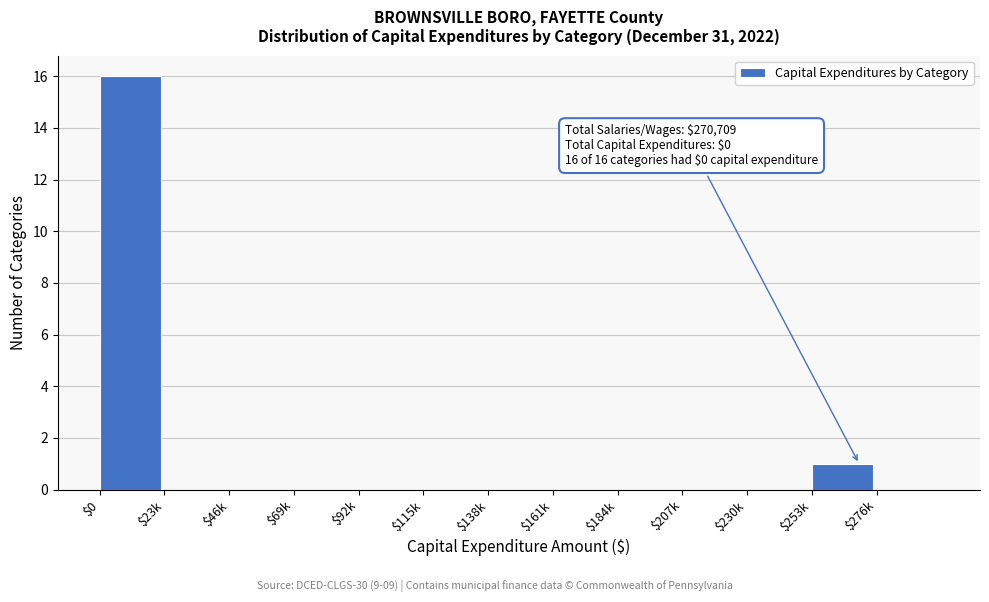

At which label is the value closest to 8?

$253k